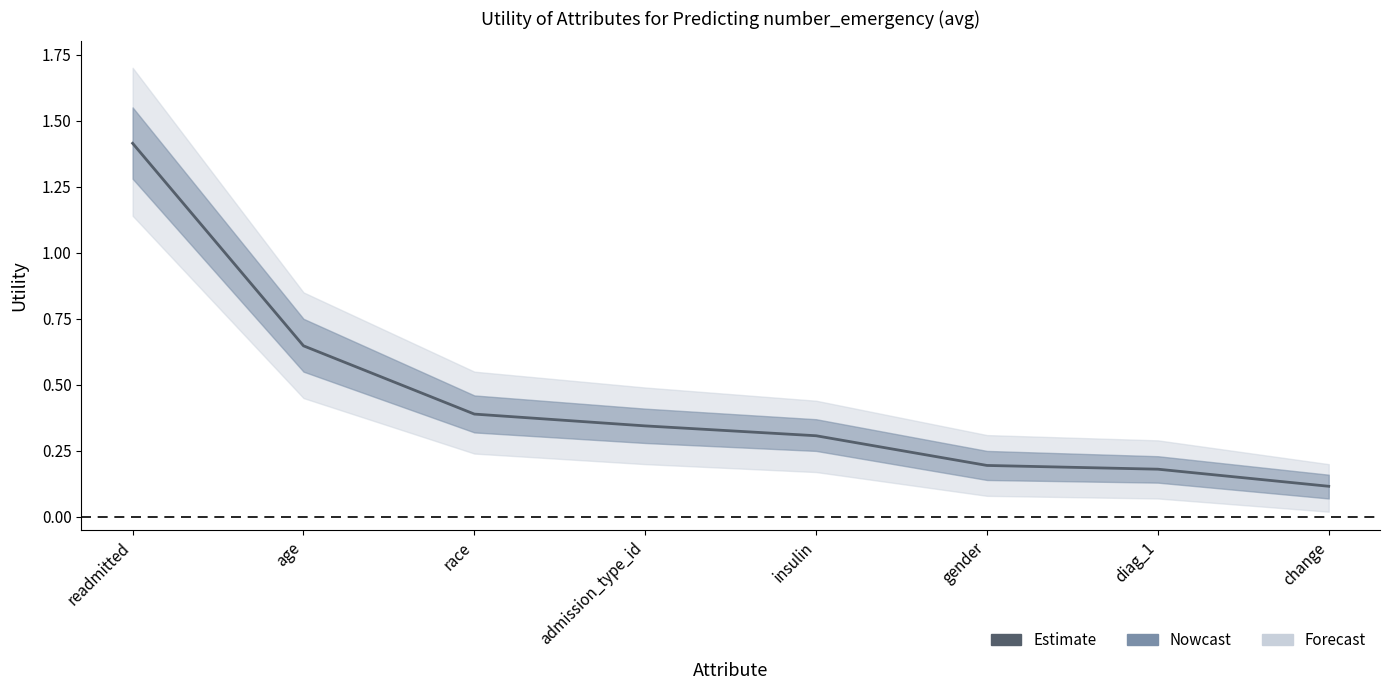

Reading left to right, list all the values displayed in this chart.

1.4	0.6	0.4	0.3	0.3	0.2	0.2	0.1